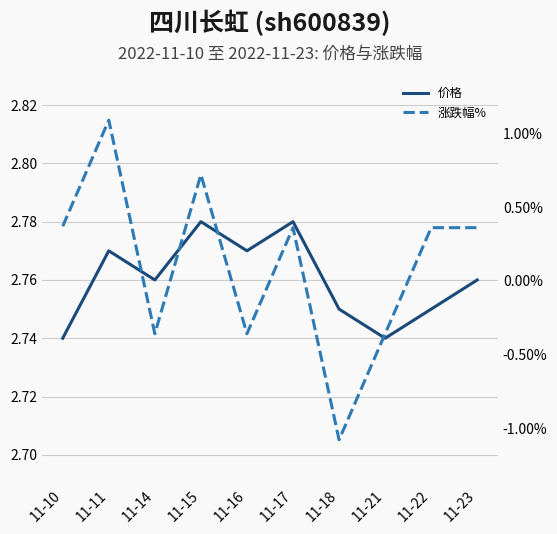

Where does the 涨跌幅% series first go above 0?

11-10